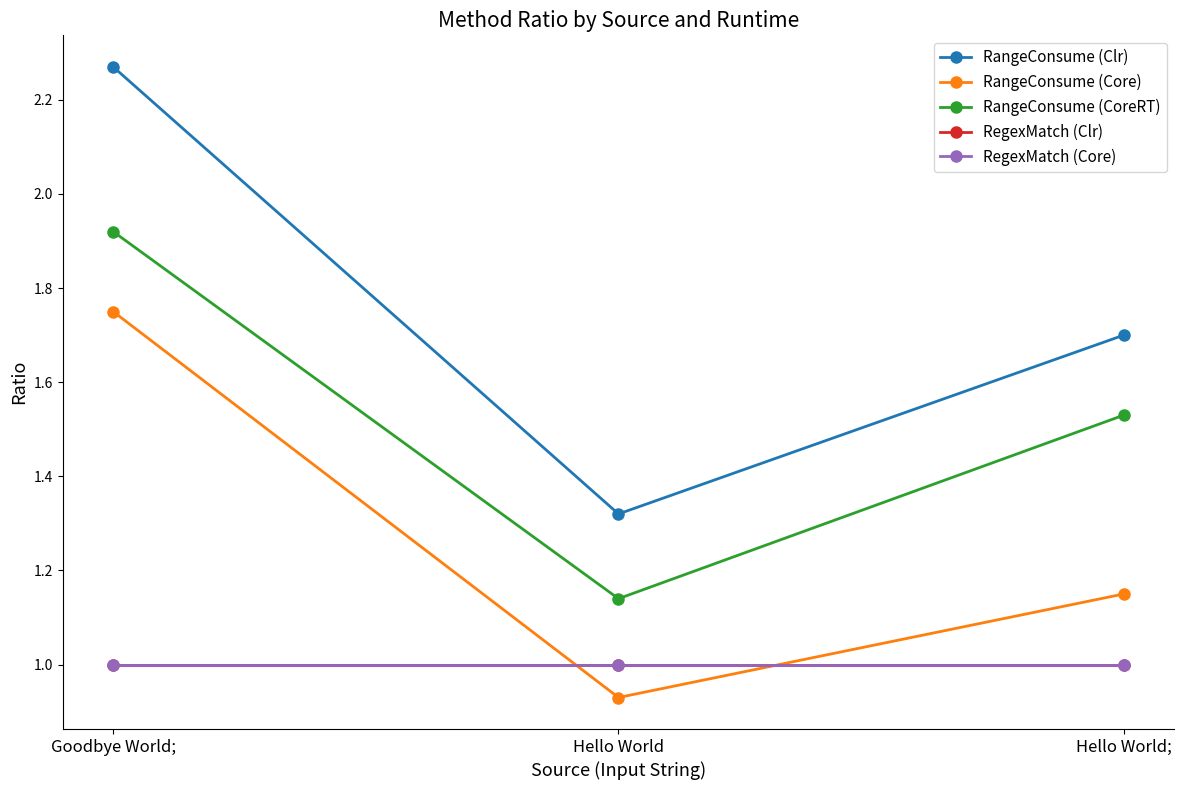

Does the chart have visible grid lines?

No